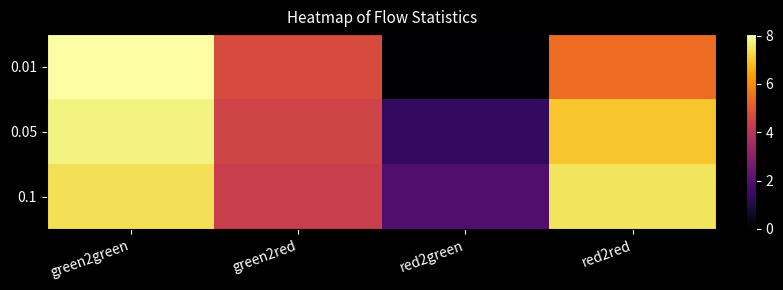

Reading left to right, extract all data points from this chart.

0.01: green2green=8.1	green2red=4.7	red2green=0.0	red2red=5.4
0.05: green2green=7.8	green2red=4.5	red2green=1.4	red2red=7.0
0.1: green2green=7.4	green2red=4.3	red2green=1.9	red2red=7.5